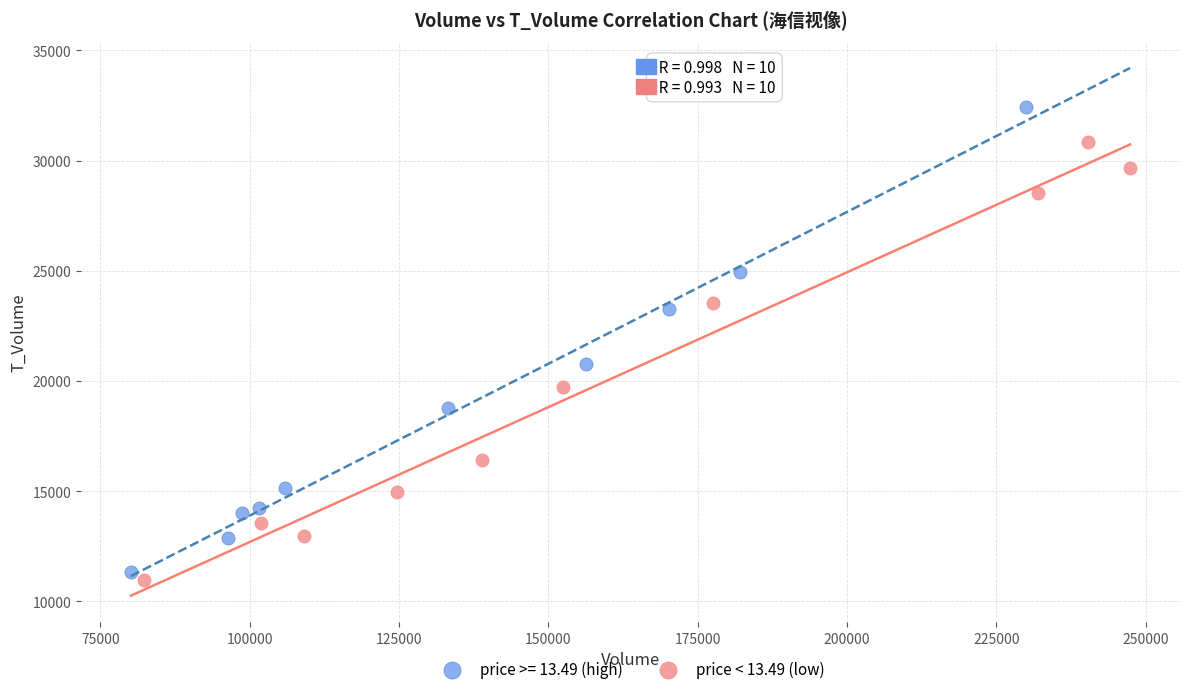

Which series has the widest spread of Y values?

price >= 13.49 (high)